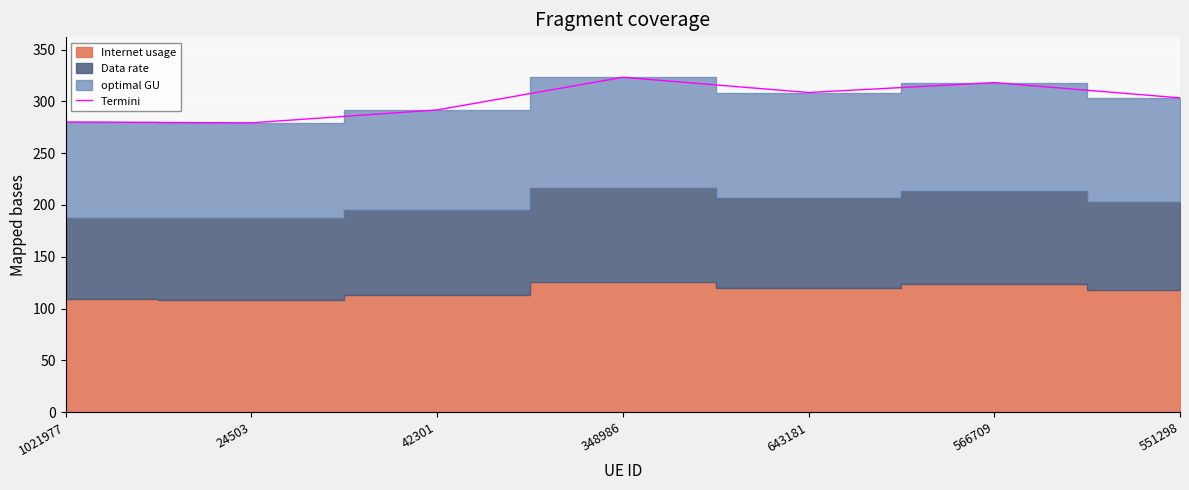

Rank the categories by value from highest to lowest.

348986, 566709, 643181, 551298, 42301, 1021977, 24503